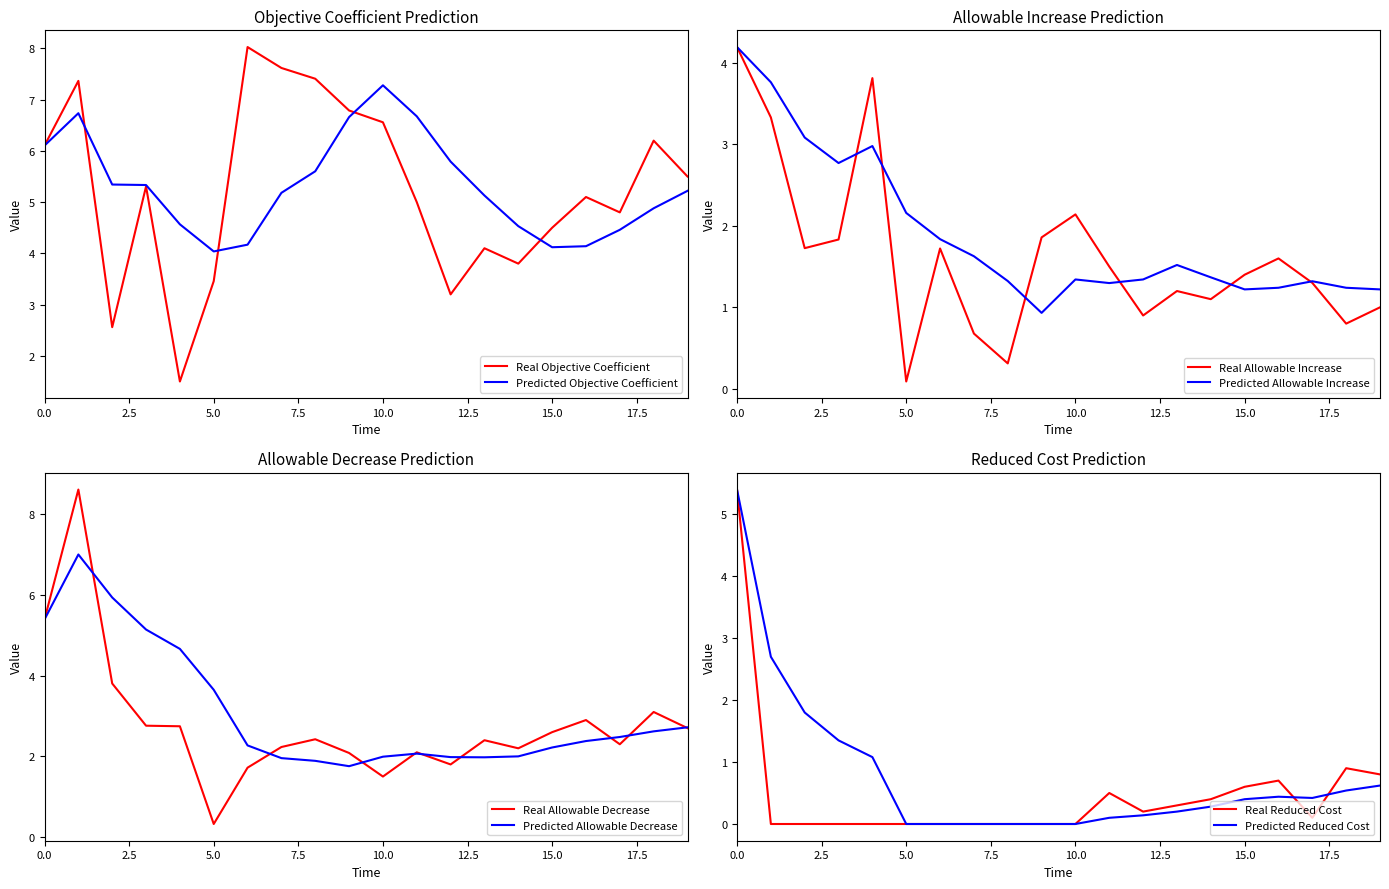

What is the highest value of the Real Objective Coefficient series?

8.0